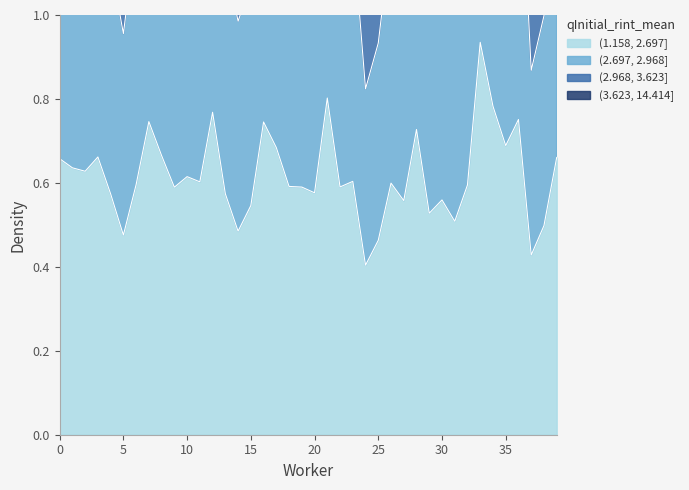

True or false: (1.158, 2.697] and (2.697, 2.968] cross at least once.

False